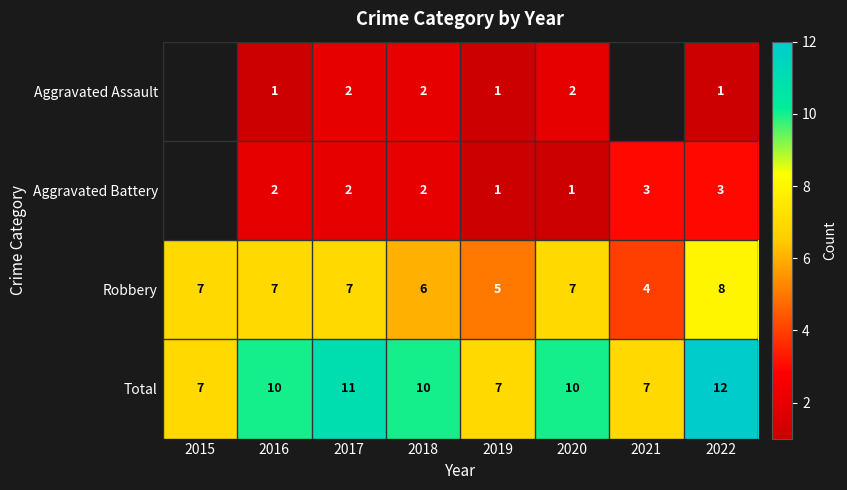

What is the greatest value displayed?

12.0